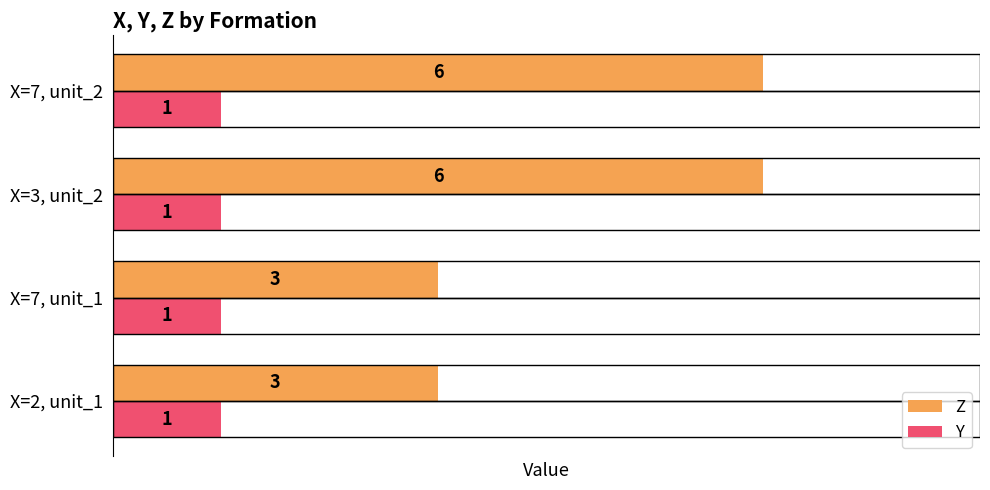

Which series has the widest spread of values?

Z